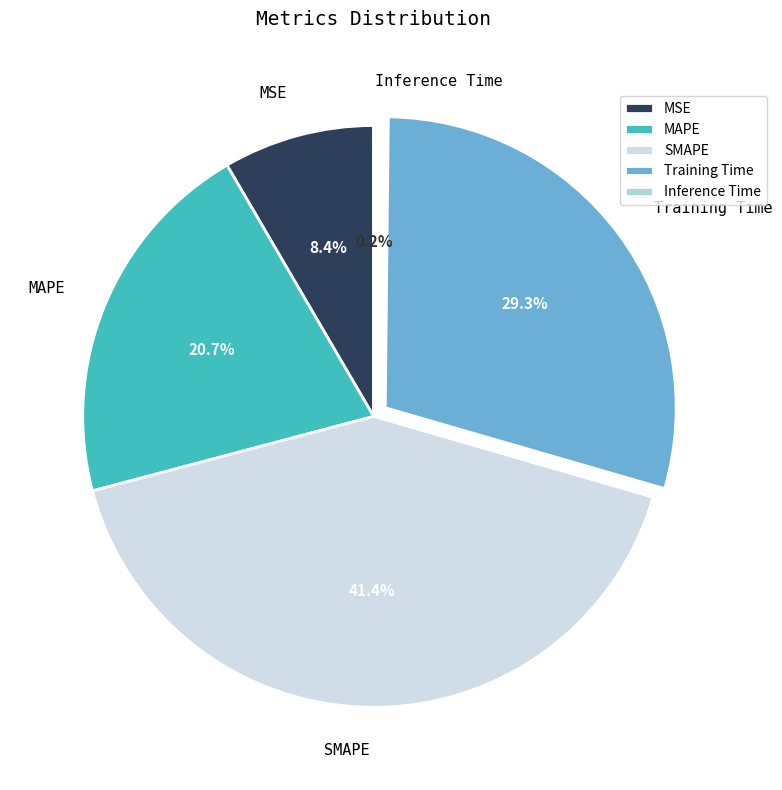

Which category has the biggest portion of the pie?

SMAPE